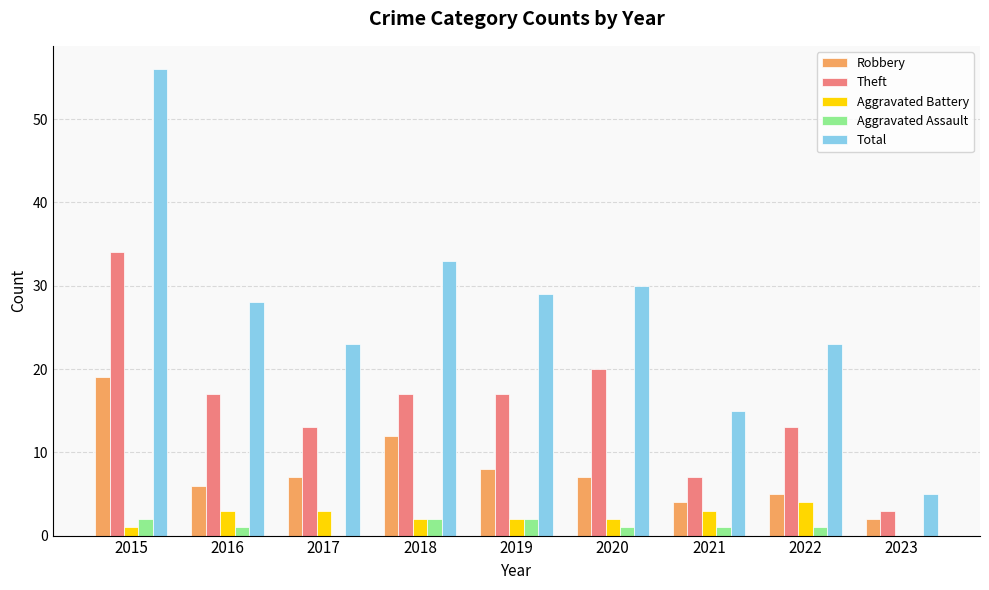

What is the total value across all series at 2019?

58